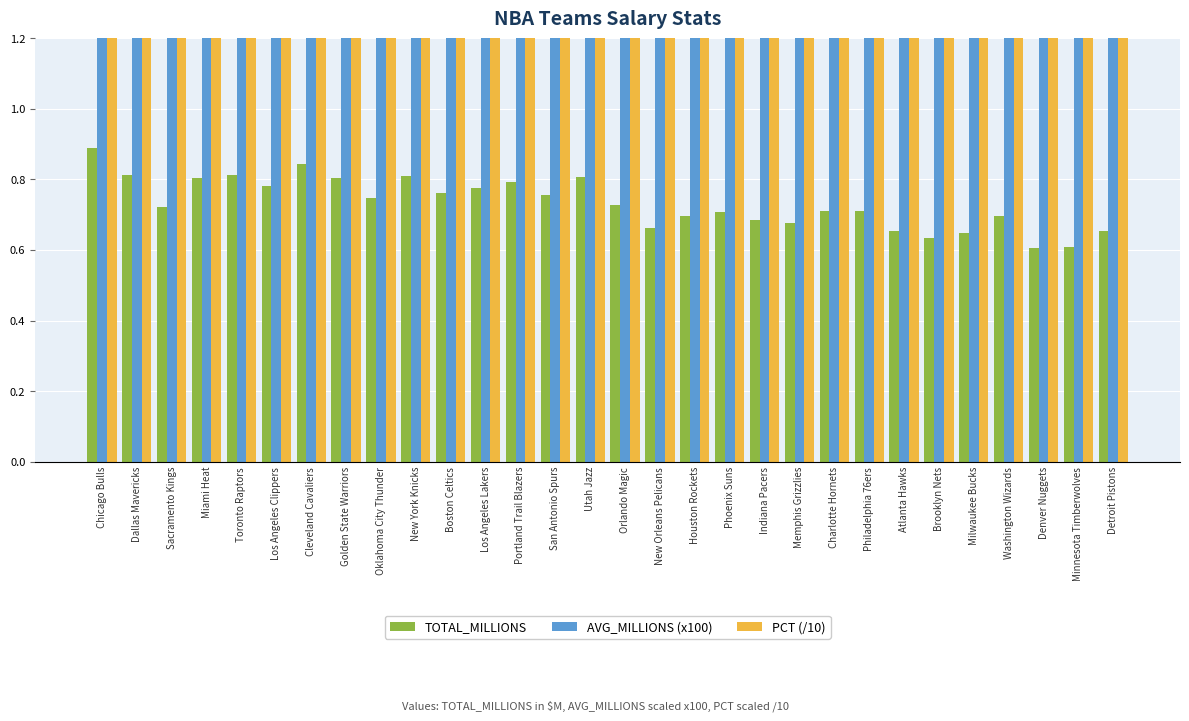

What is the label of the 28th bar from the left?

Denver Nuggets